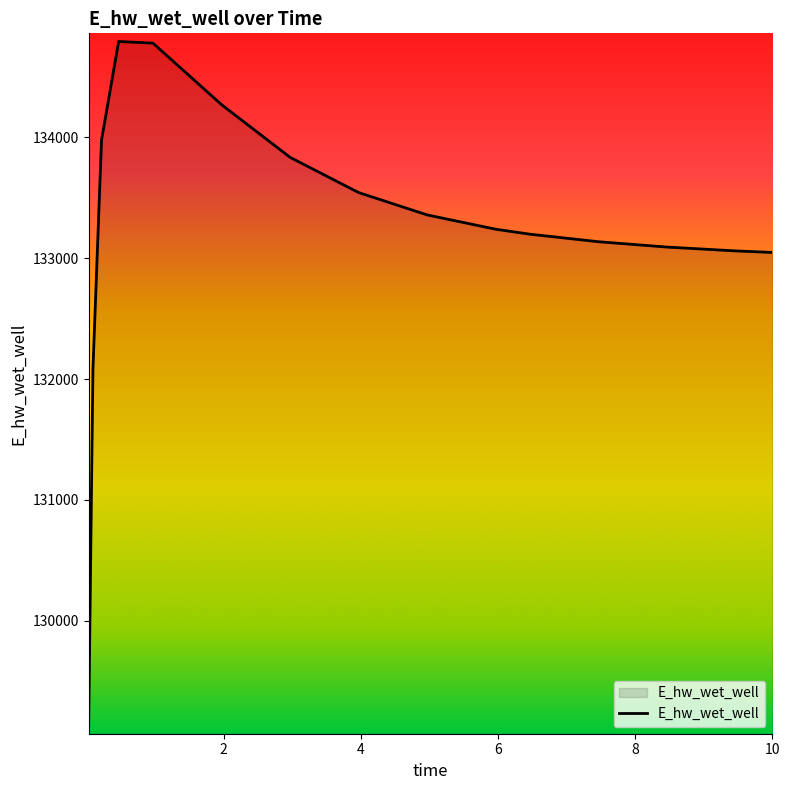

What is the greatest value displayed?

134791.4